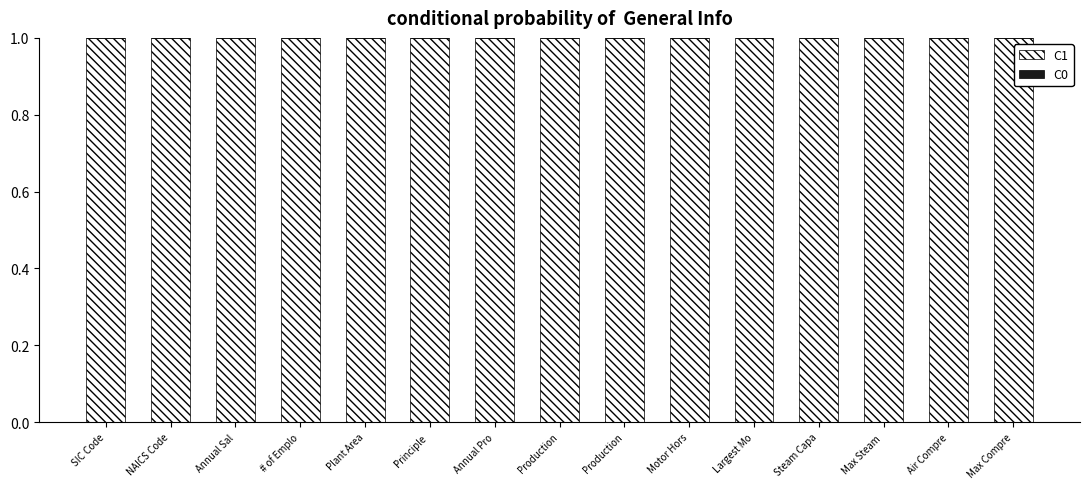

At how many categories does at least one series exceed 0?

15